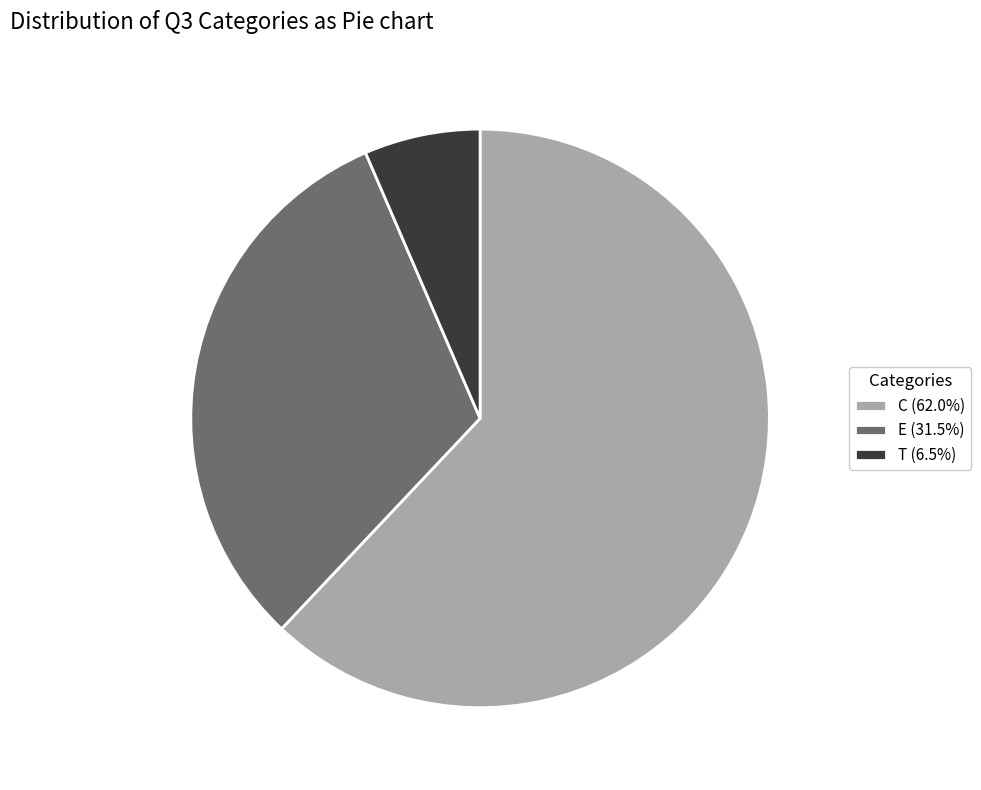

How many slices are in this pie chart?

3